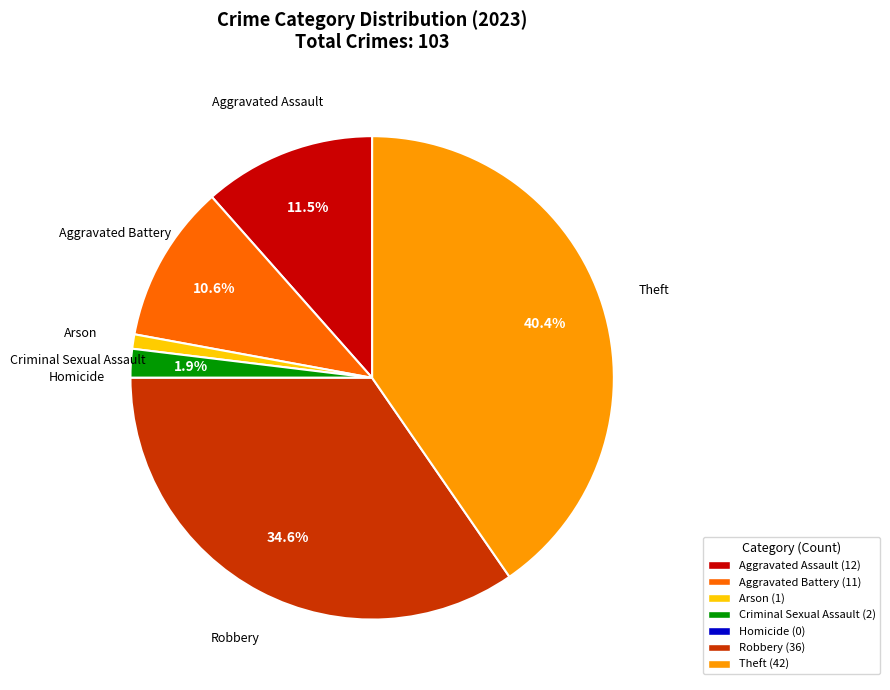

Combined, do Robbery and Arson account for over 50%?

No